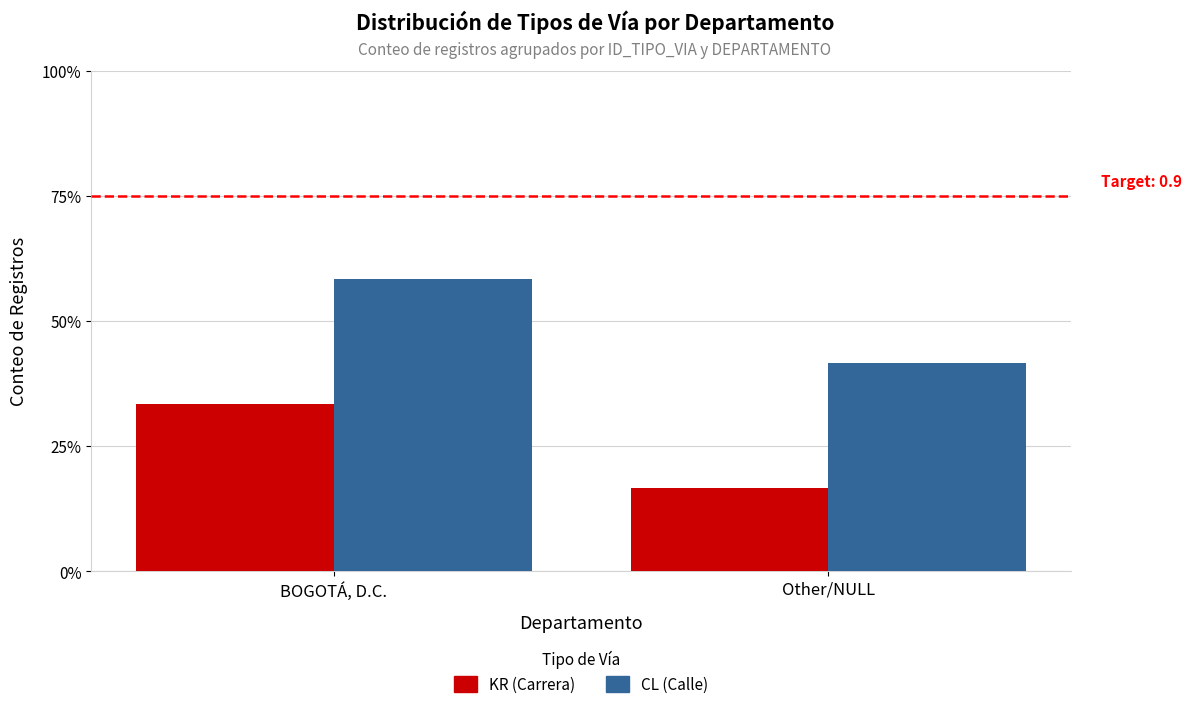

What is the total value across all series at Other/NULL?

7